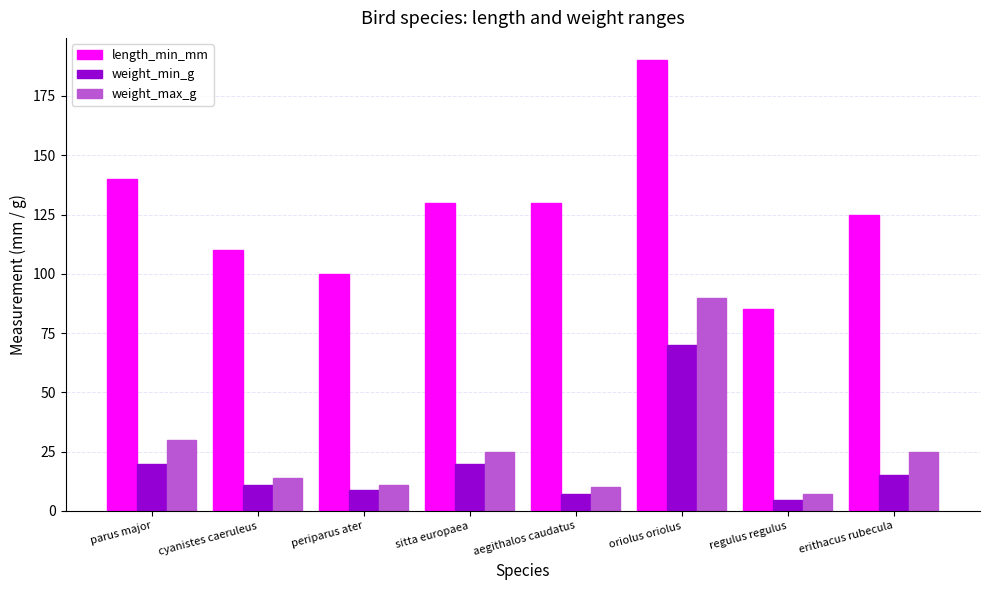

At which category does the chart reach its peak across all series?

oriolus oriolus